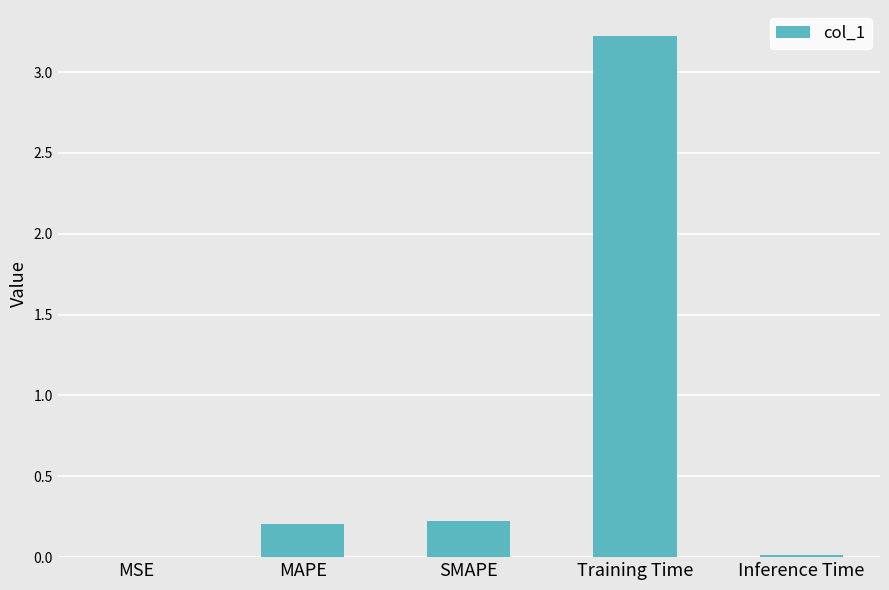

True or false: the data shows 0.2 at MAPE.

True